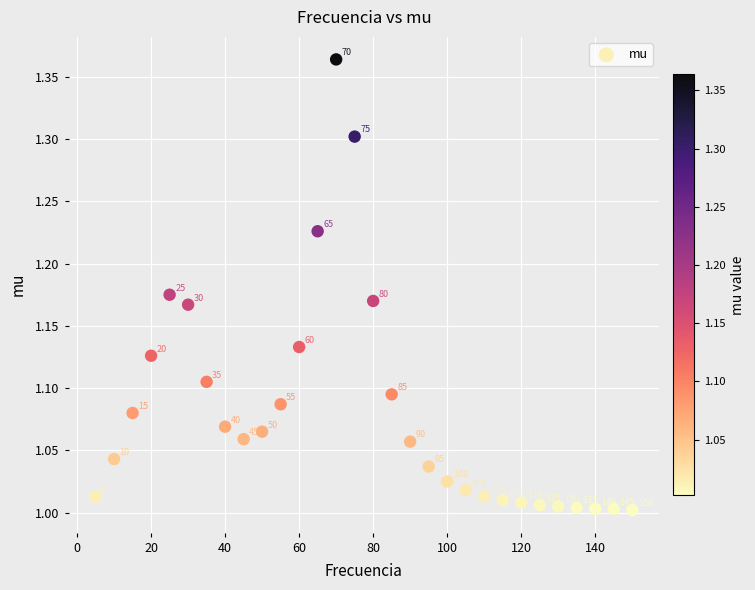

What is the range of X values (max minus min)?

145.0